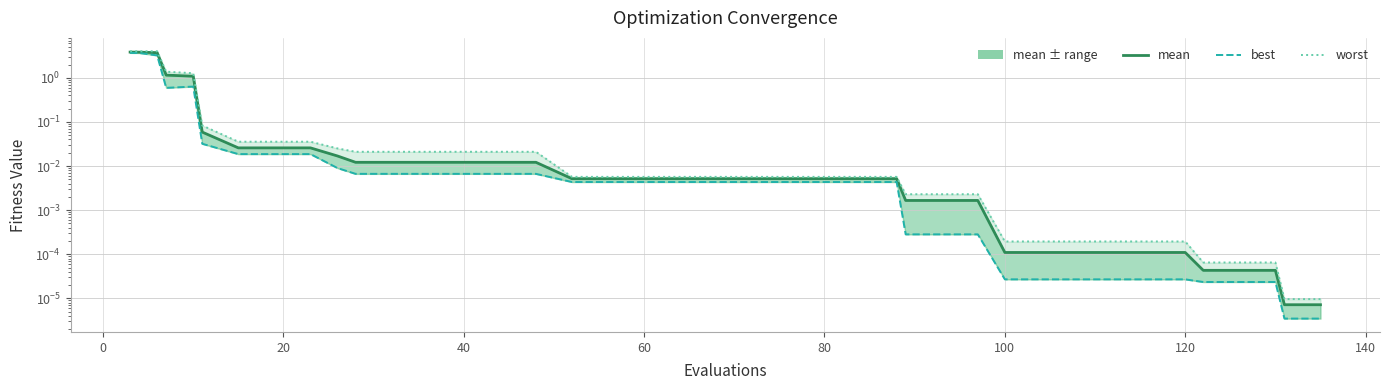

Count the number of data series in this chart.

3